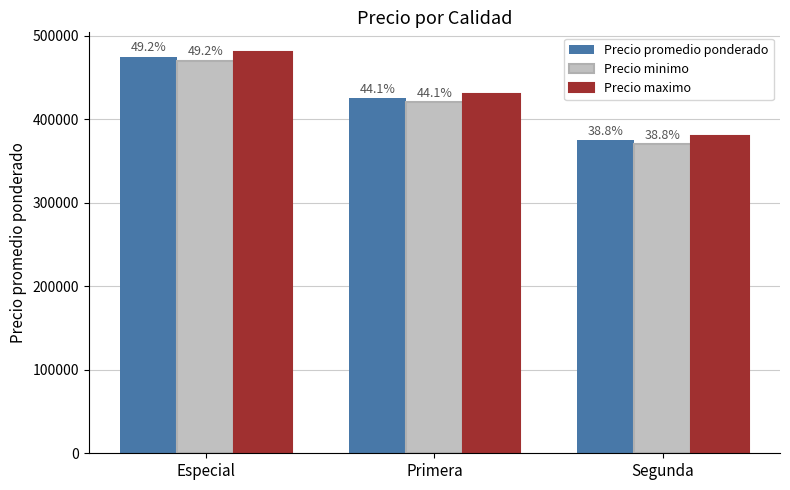

What are all the series names shown in the legend?

Precio promedio ponderado, Precio minimo, Precio maximo